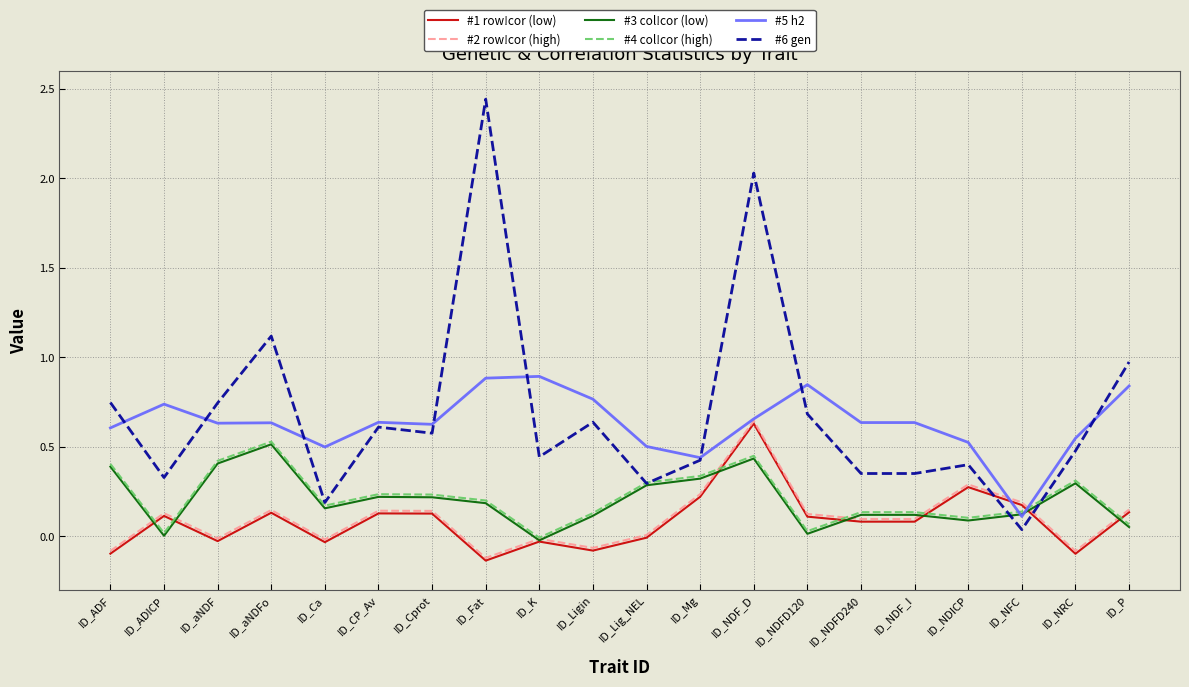

How many lines are shown in the chart?

6